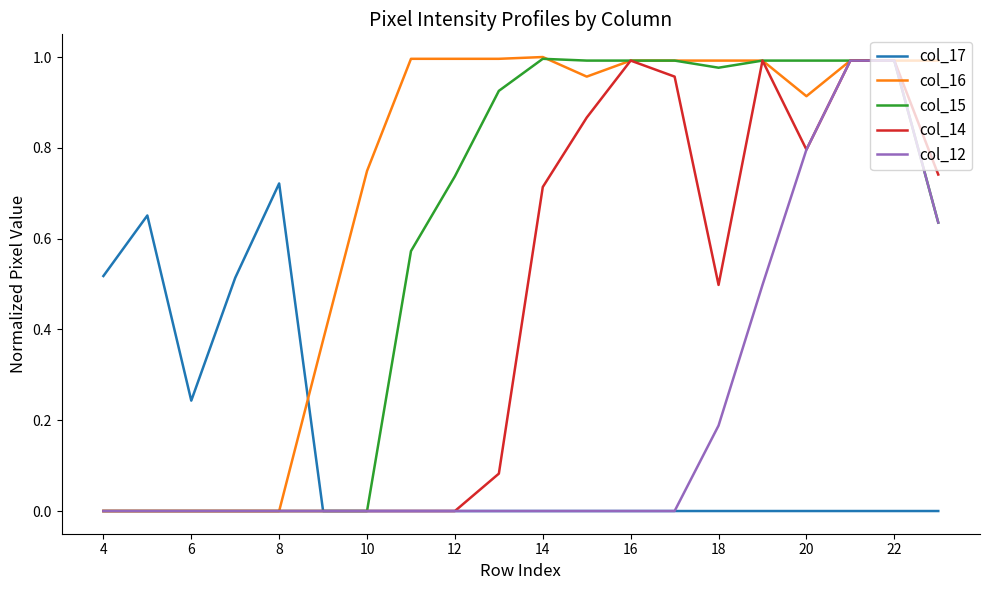

Which series has the largest total across all categories?

col_16